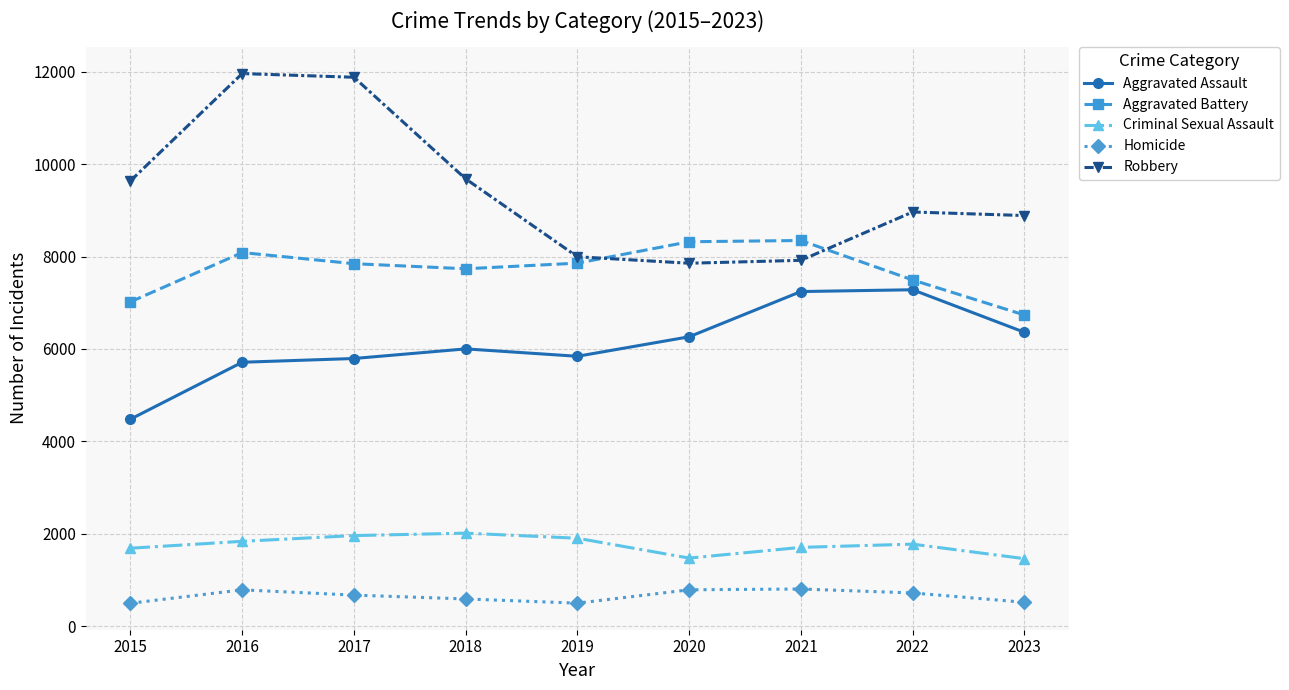

True or false: Aggravated Battery and Homicide intersect in this chart.

False